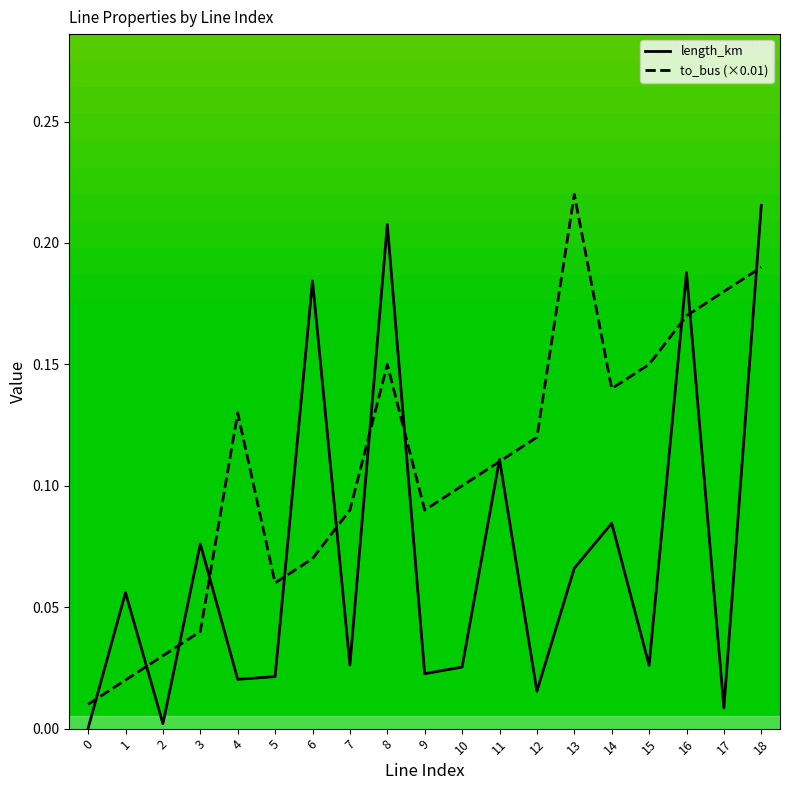

True or false: length_km has a value of 0.2 at 11.

False